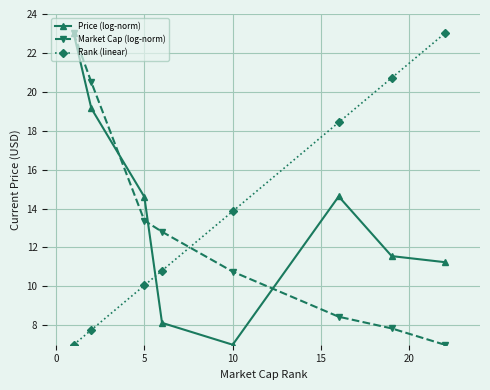

Which series has the largest total across all categories?

Rank (linear)